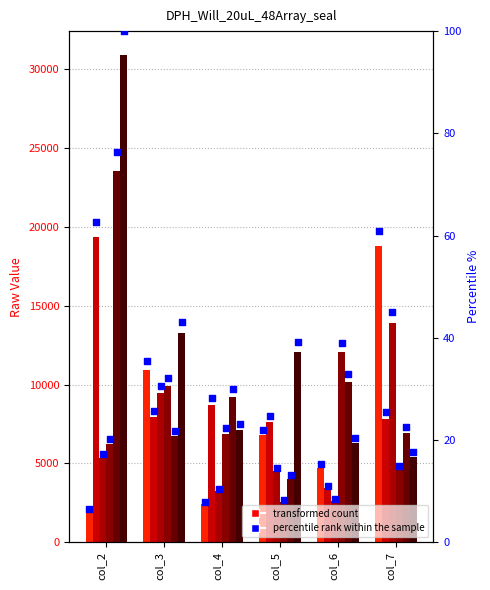

What is the total value across all series at col_3?

58226